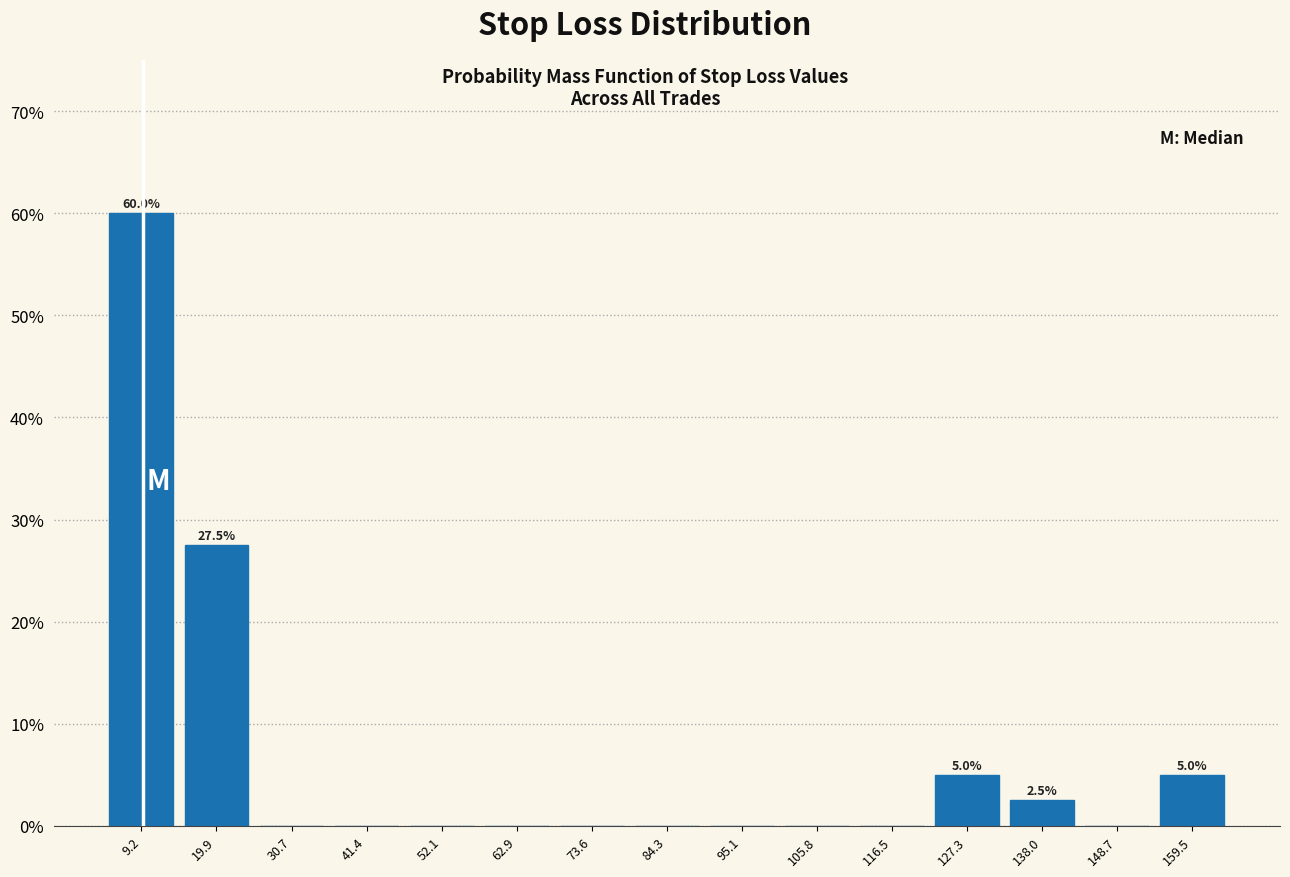

Over which range of the x-axis is the bar tallest?

4 to 14